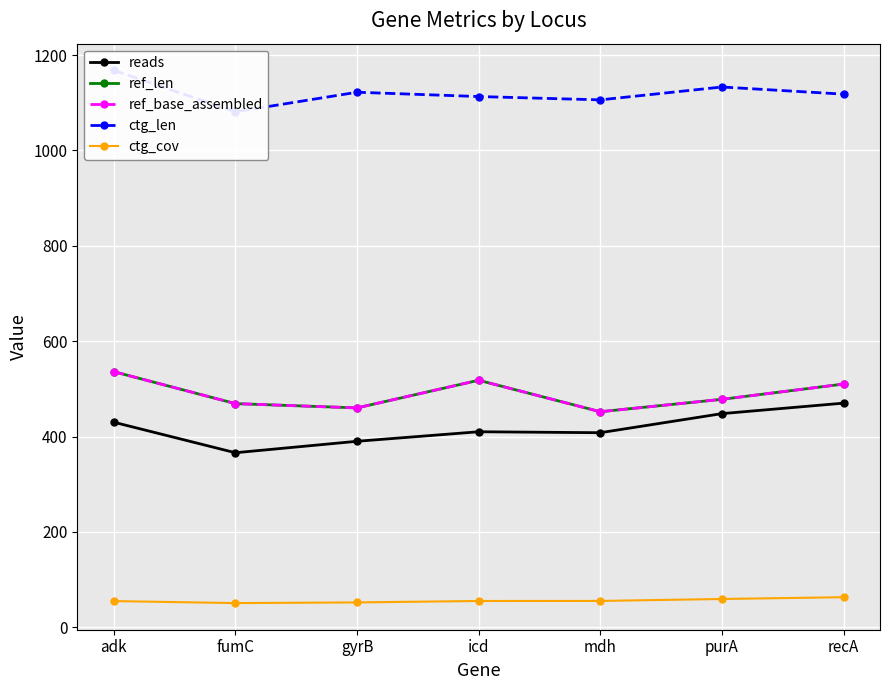

Reading left to right, extract all data points from this chart.

reads: 430.0	366.0	390.0	410.0	408.0	448.0	470.0
ref_len: 536.0	469.0	460.0	518.0	452.0	478.0	510.0
ref_base_assembled: 536.0	469.0	460.0	518.0	452.0	478.0	510.0
ctg_len: 1168.0	1081.0	1122.0	1113.0	1106.0	1133.0	1118.0
ctg_cov: 54.9	50.7	52.1	55.1	55.2	59.3	63.0